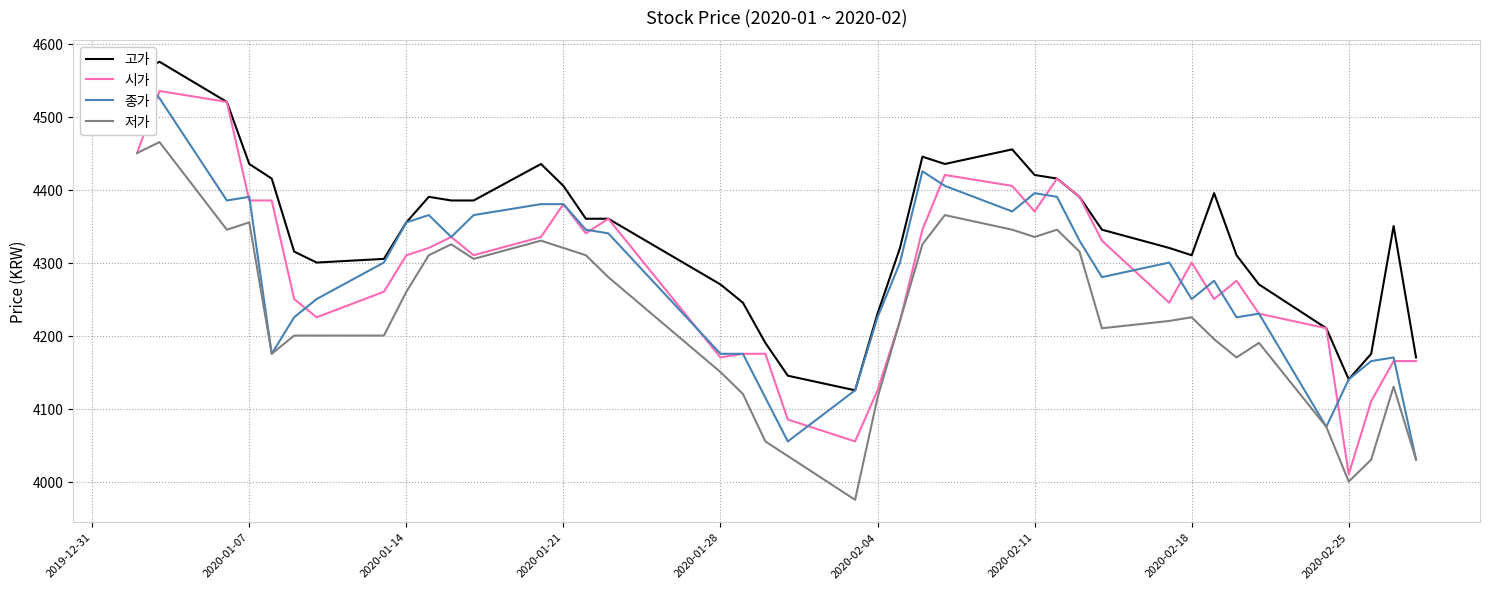

What are all the series names shown in the legend?

고가, 시가, 종가, 저가